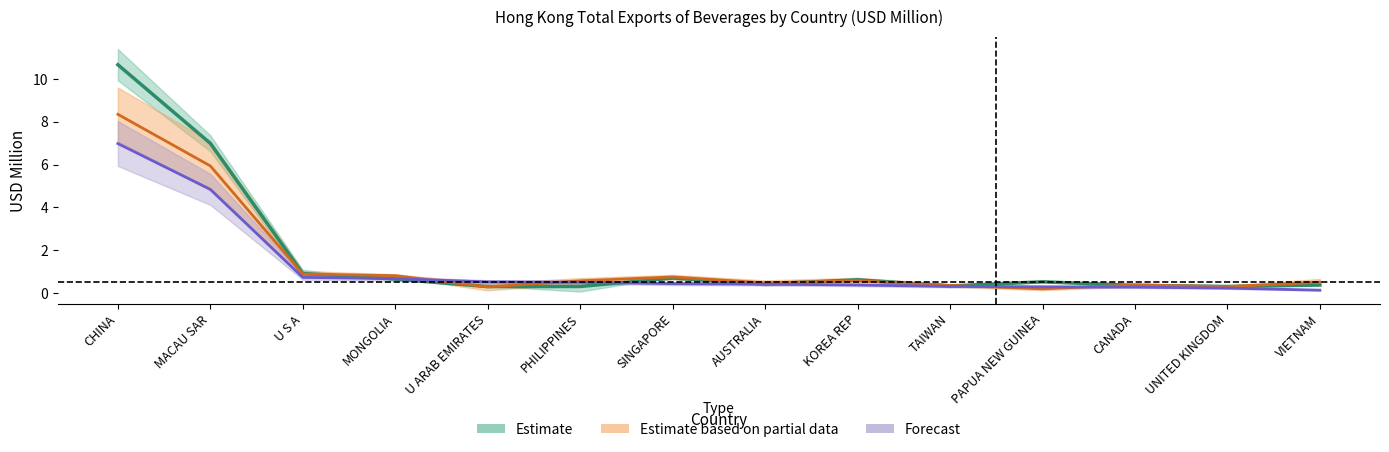

What is the sum of all Forecast (2019) values?

16.7